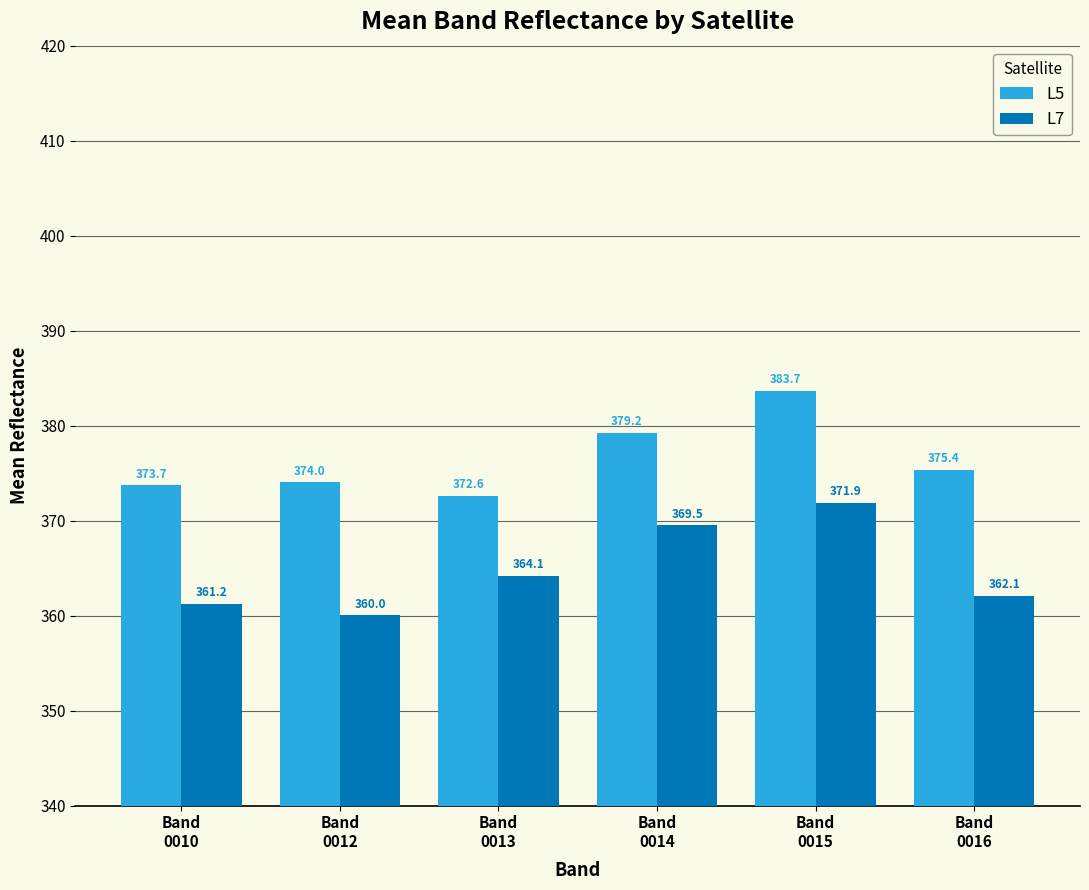

What is the value of the L7 bar at the 2nd from the left?

360.0